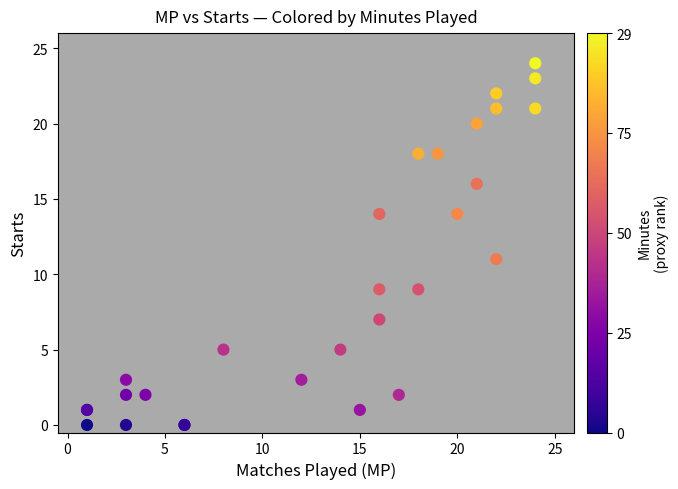

What Y value in the scatter plot is closest to 12?

11